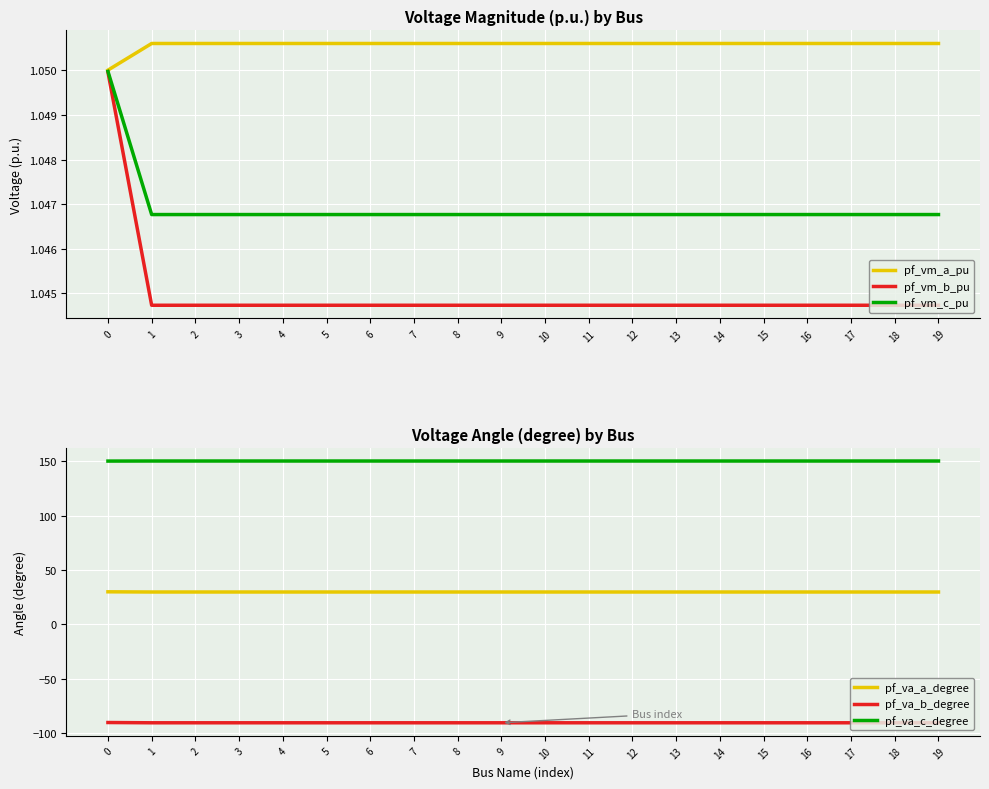

Between 10 and 18, which series saw the biggest shift?

pf_va_b_degree